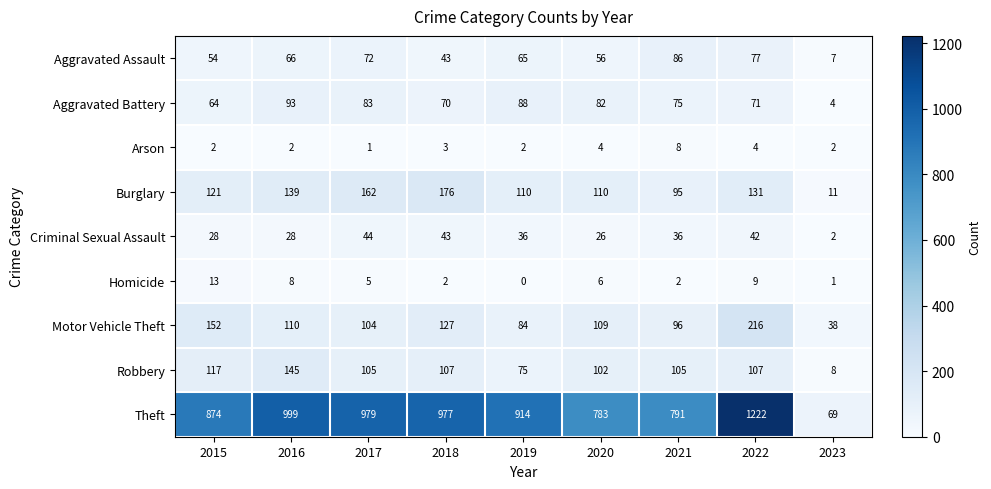

Is it true that Burglary equals 162 at 2017?

True